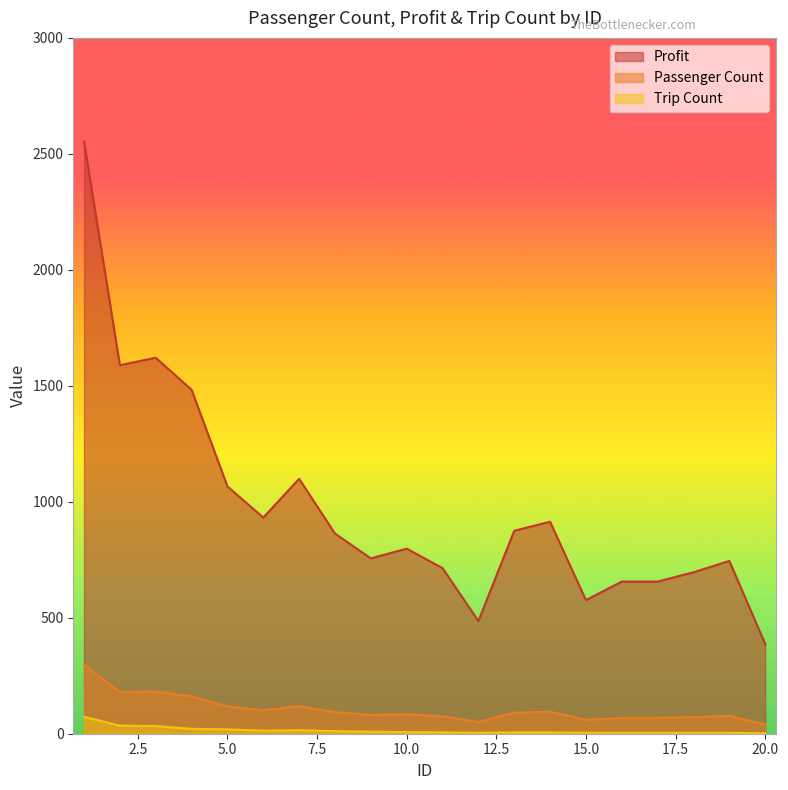

Count the number of data series in this chart.

3